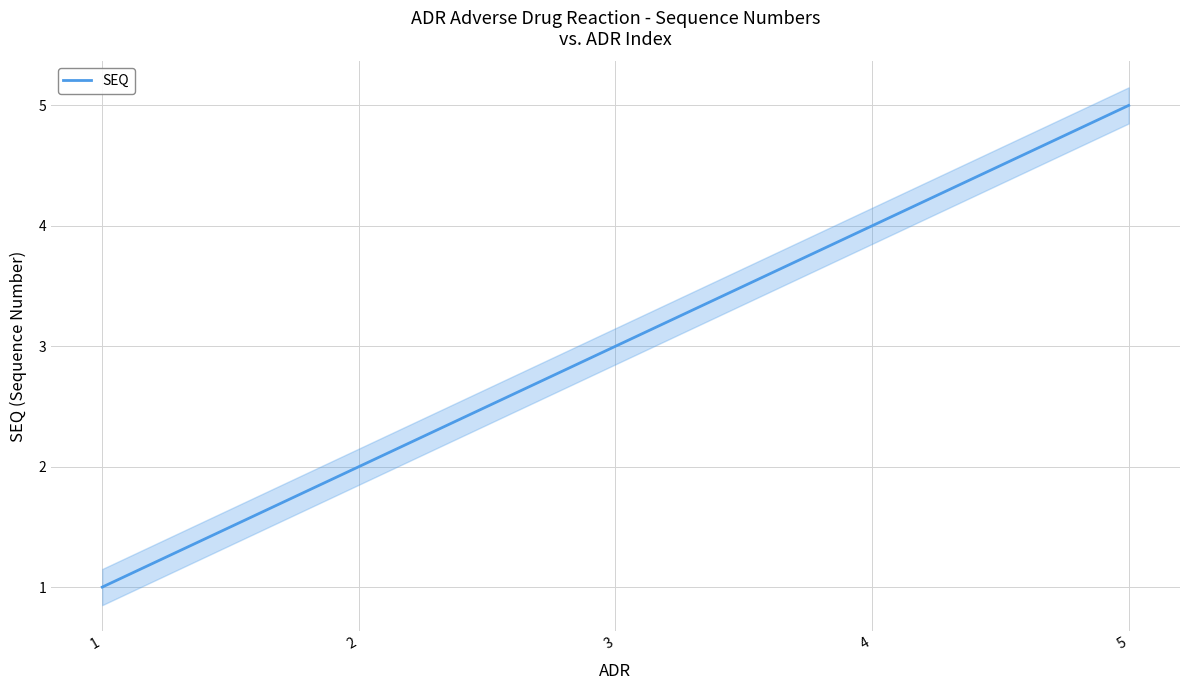

What value does the data have at 1?

1